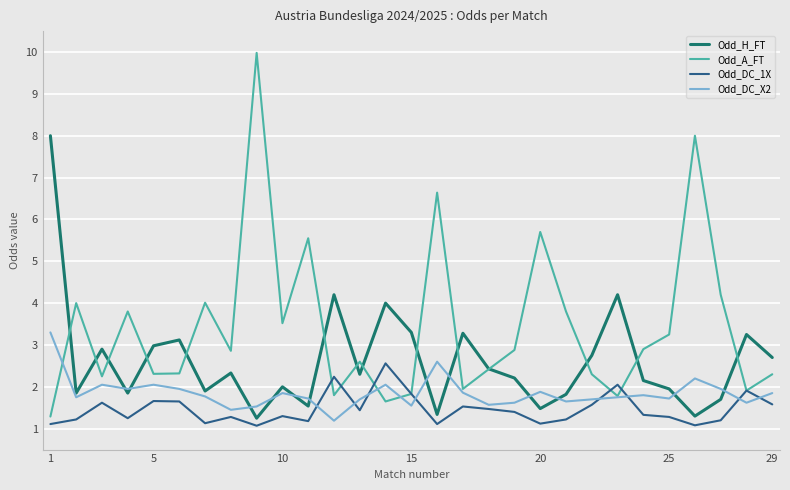

Rank the series by their maximum value, from highest to lowest.

Odd_A_FT, Odd_H_FT, Odd_DC_X2, Odd_DC_1X